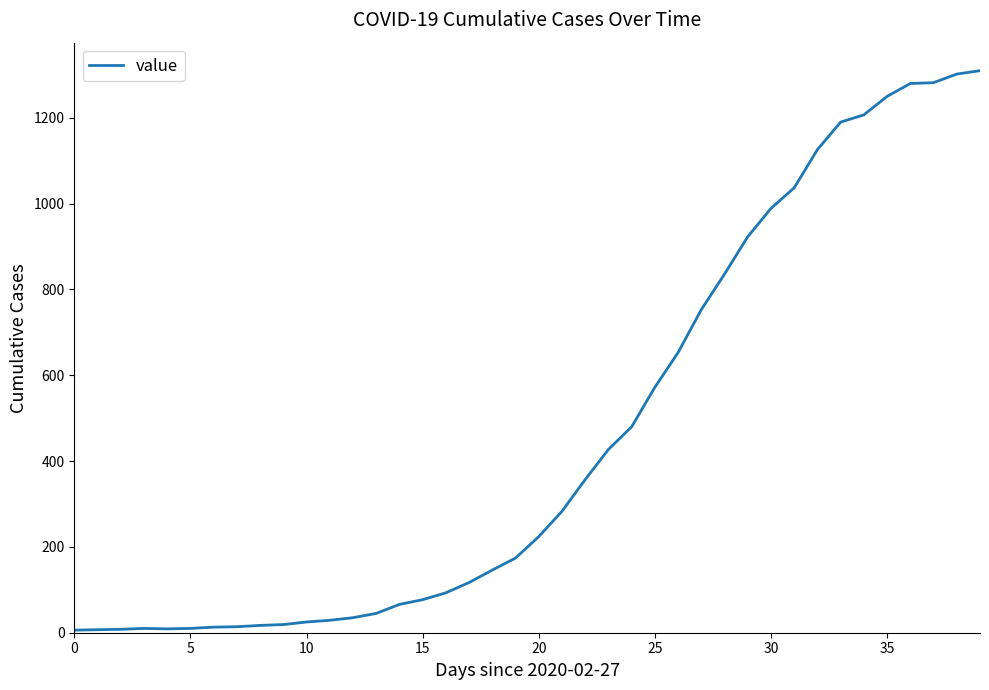

What is the greatest value displayed?

1310